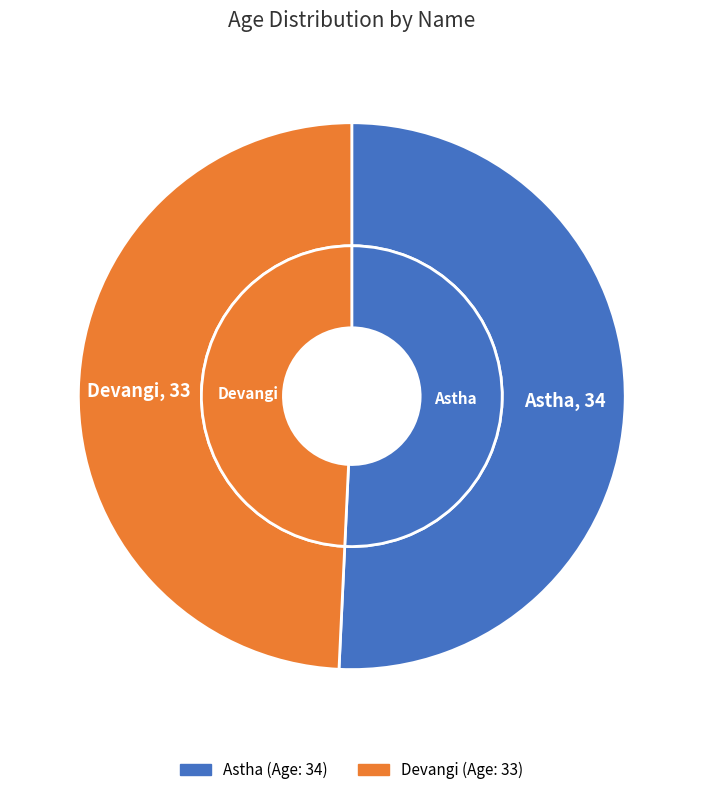

Which category has the smallest portion of the pie?

Devangi